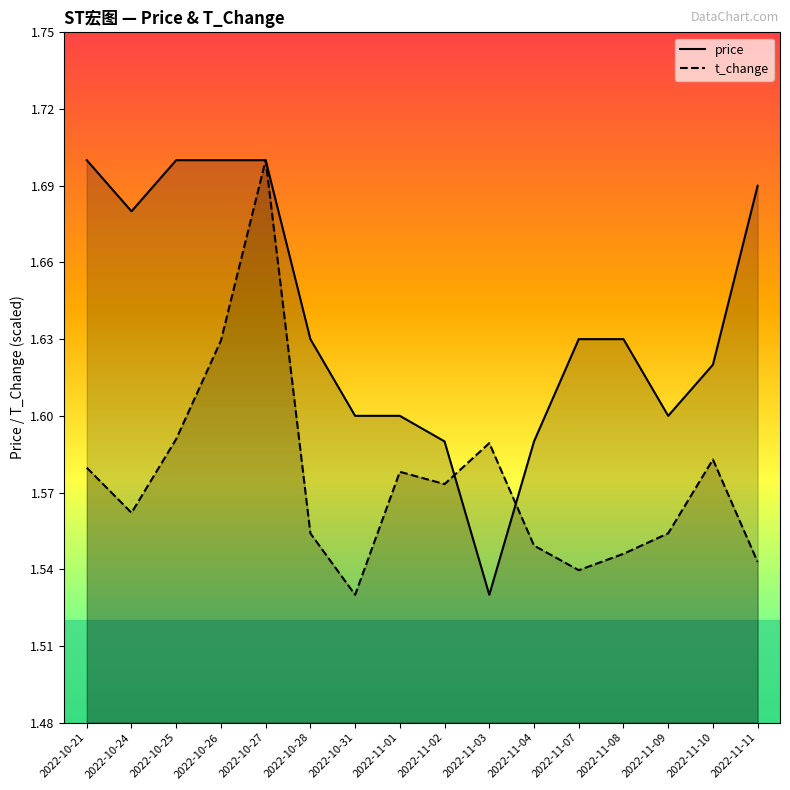

Which series has the largest total across all categories?

price